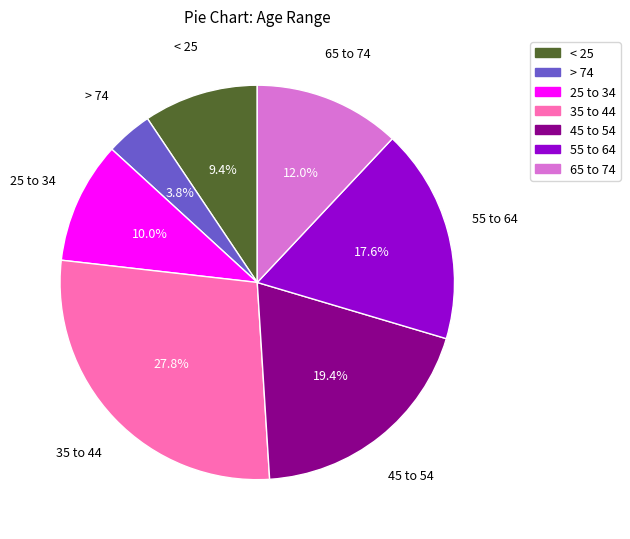

What percentage is the 55 to 64 slice, to the nearest percent?

18%